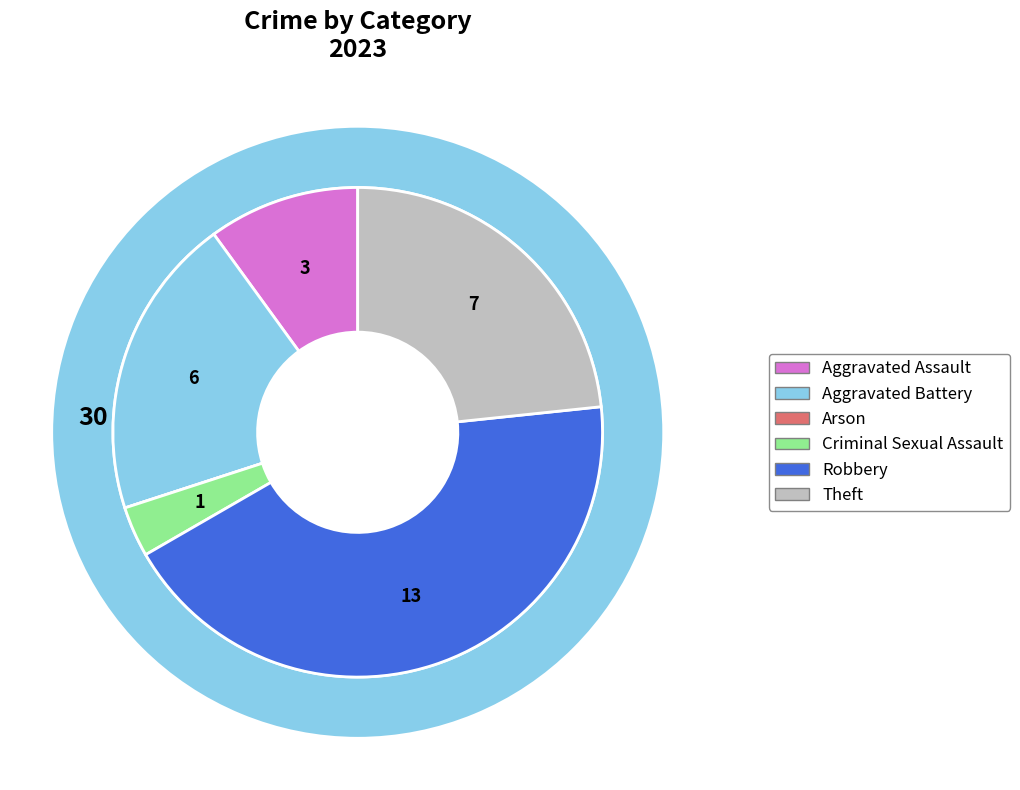

How many slices are in this pie chart?

6